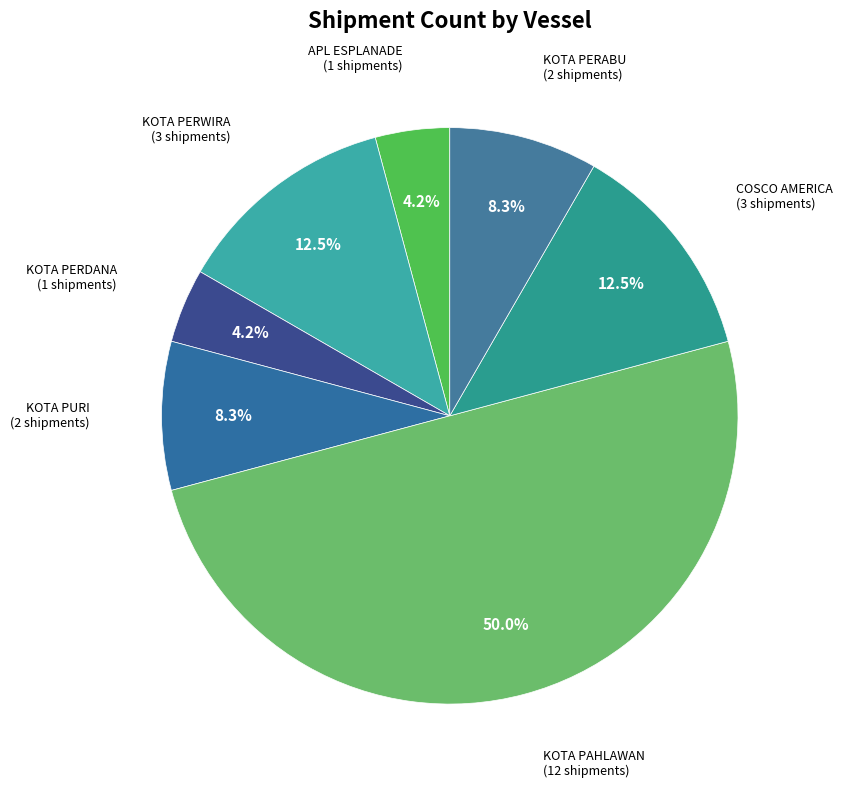

What is the largest slice in the pie chart?

KOTA PAHLAWAN